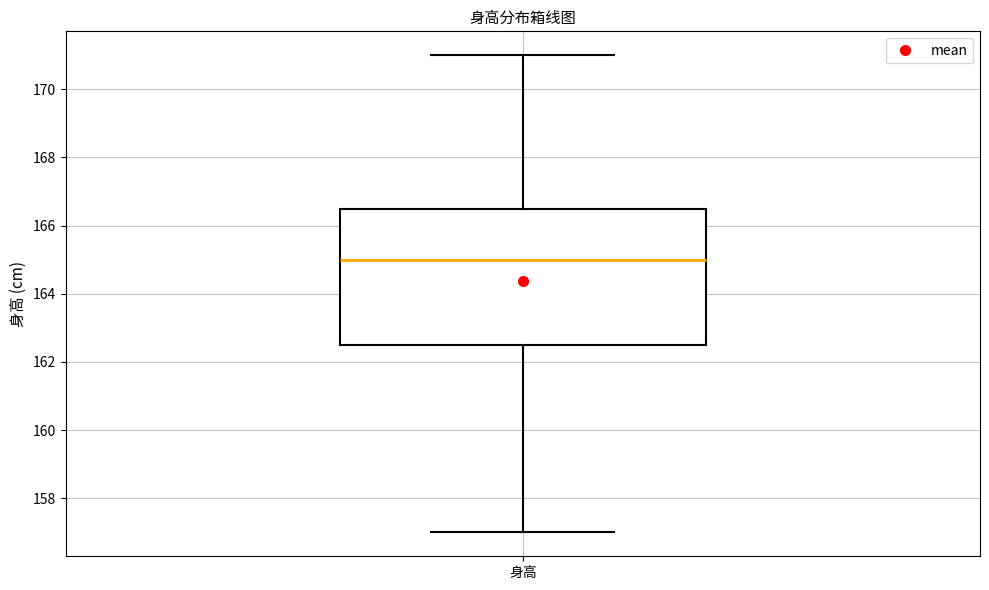

Where does the median line of the box for 身高 sit on the y-axis? The values are not printed on the chart, so give them approximately, as read against the axis.

165.0